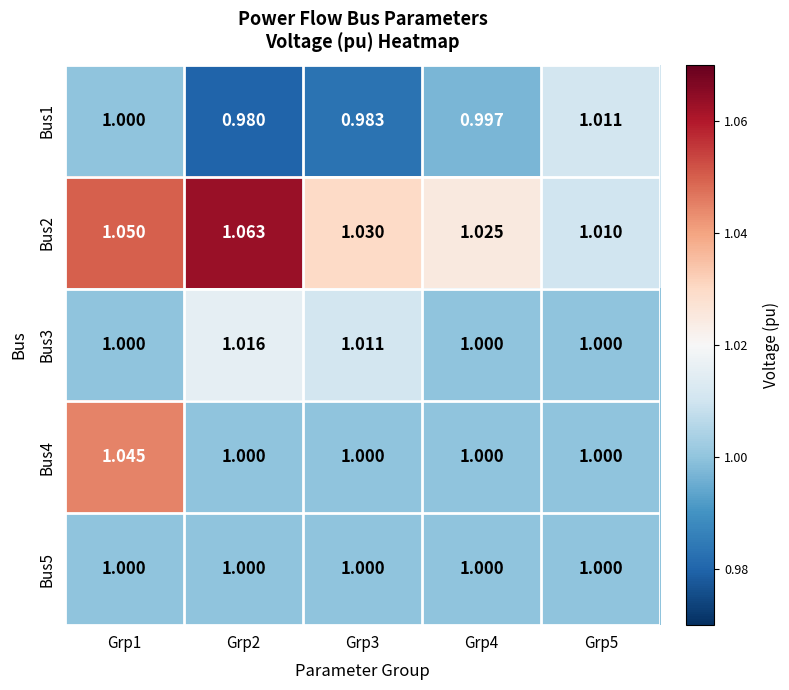

Is the value of Bus5 at Grp4 greater than the value of Bus2 at Grp4?

No